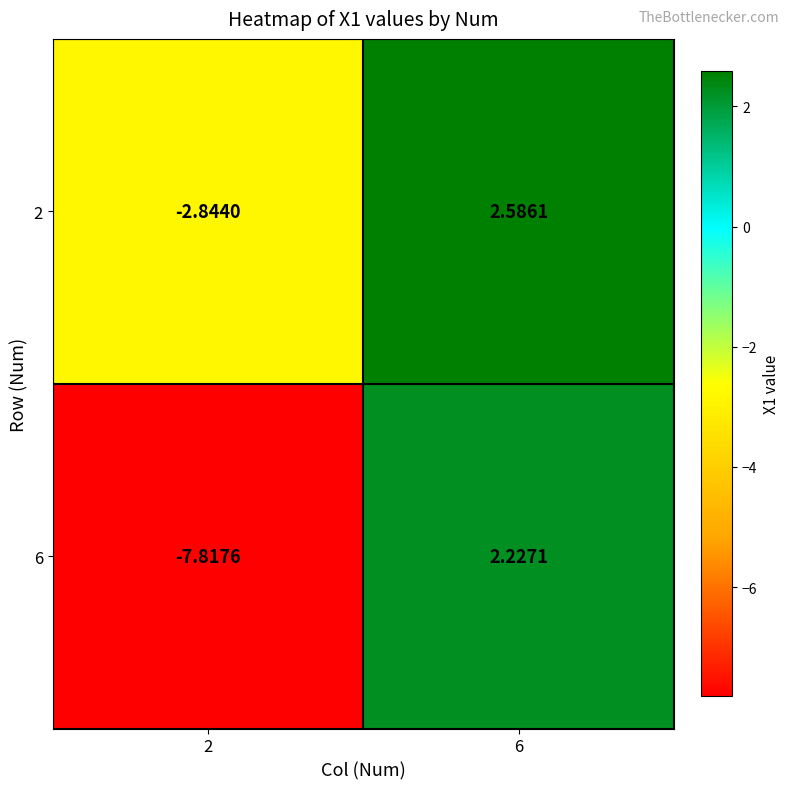

Is the value of 6 at 2 greater than the value of 2 at 6?

No